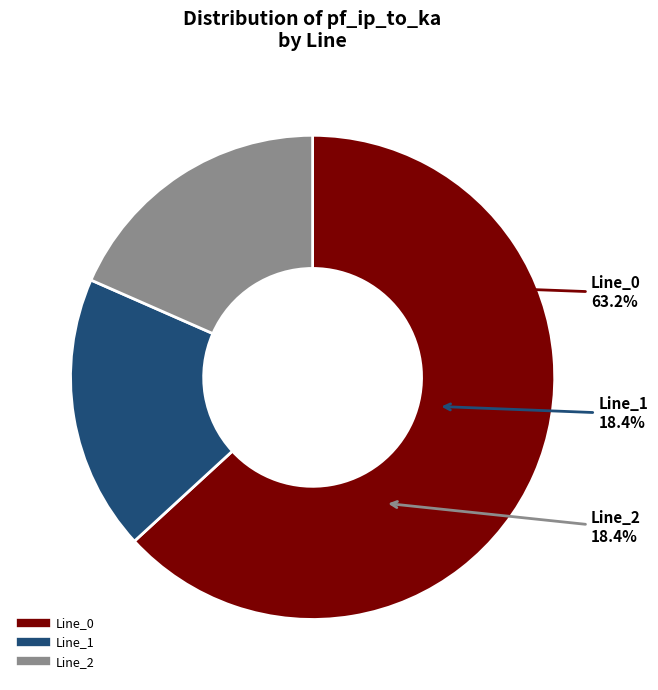

Combined, do Line_2 and Line_1 account for over 50%?

No